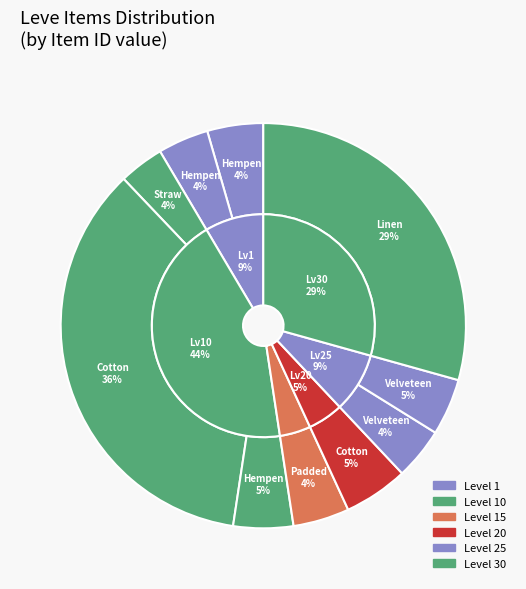

What percentage is the Linen Halfgloves slice, to the nearest percent?

29%